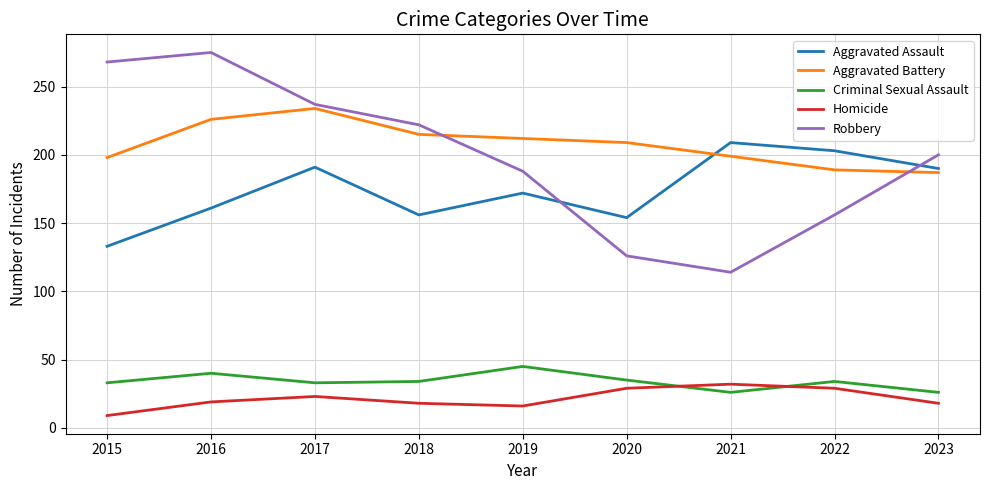

How many lines are shown in the chart?

5